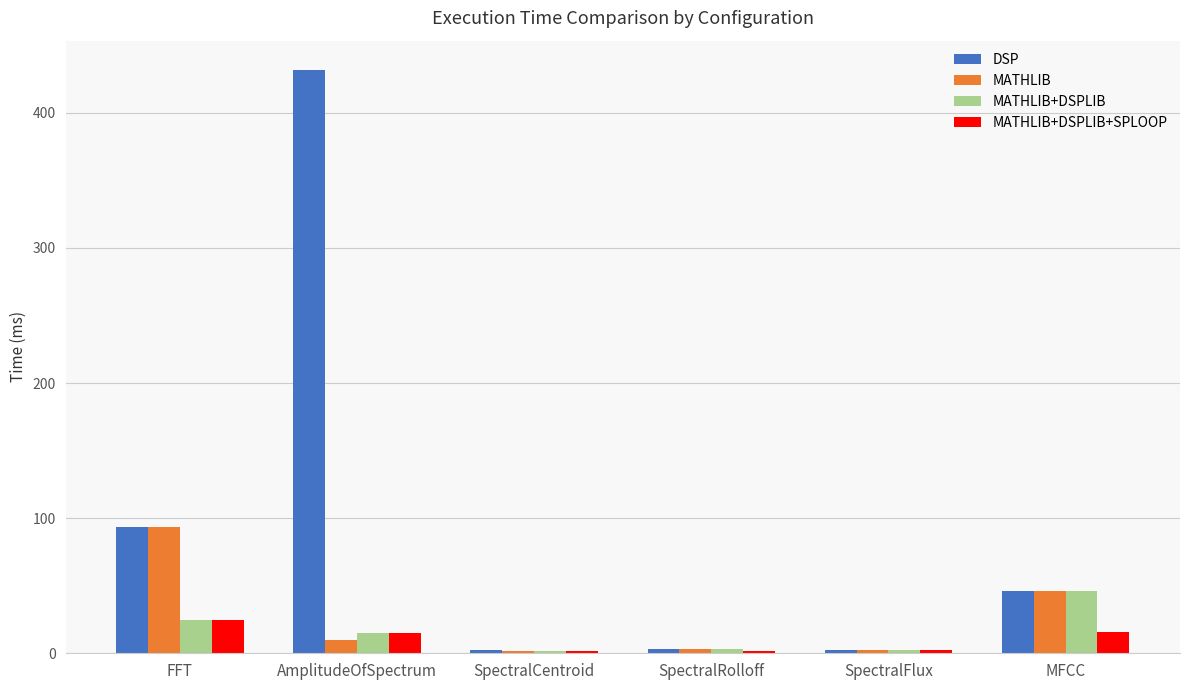

What position from the right is SpectralCentroid?

4